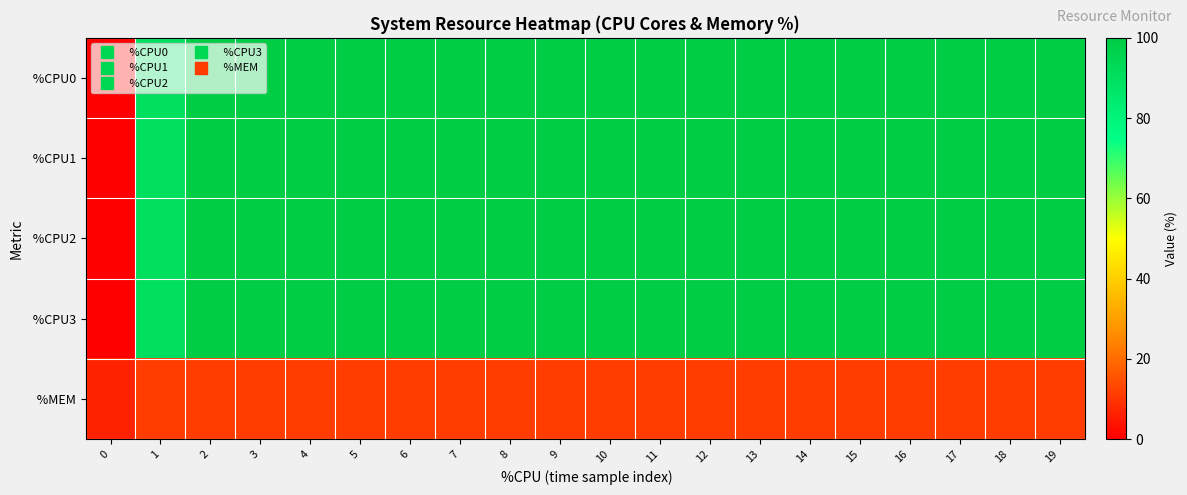

At how many categories does at least one series exceed 51?

19